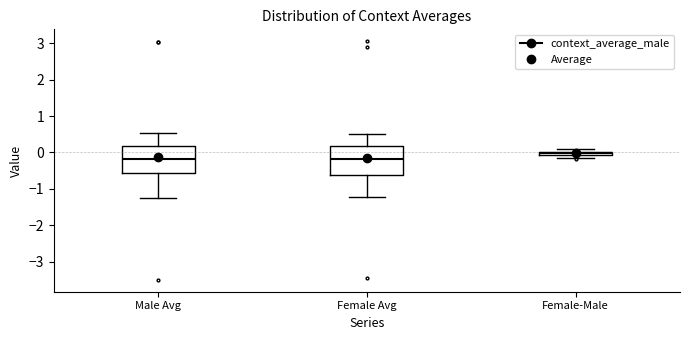

Where is the upper edge of the box for Male Avg on the y-axis? The values are not printed on the chart, so give them approximately, as read against the axis.

0.2